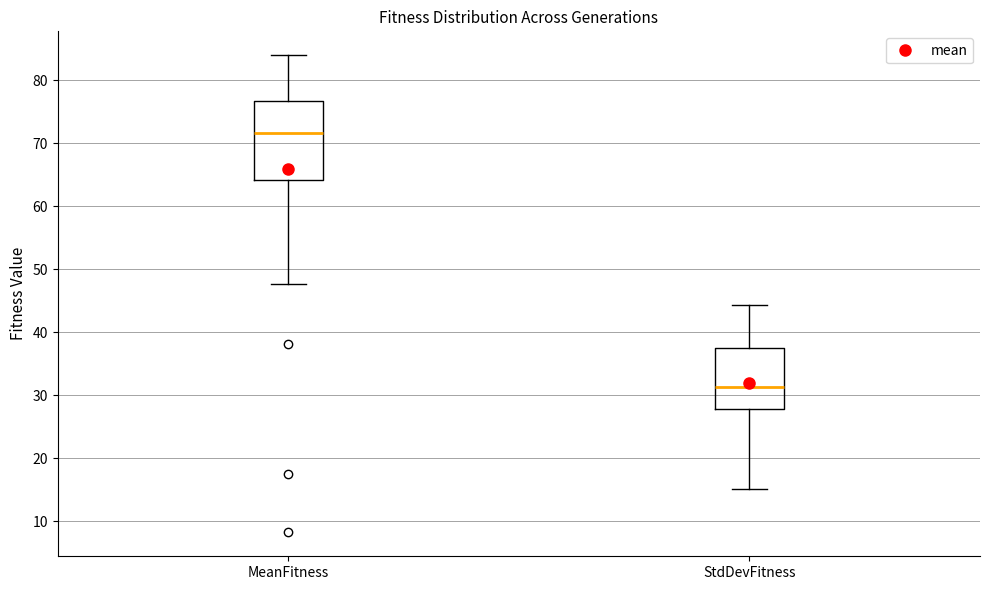

Reading left to right, read every box against the y-axis: the position of its median line, the range the box covers, and the ends of its whiskers. The values are not printed on the chart, so give them approximately, as read against the axis.

MeanFitness: median 72, box 64 to 77, whiskers 48 to 84
StdDevFitness: median 31, box 28 to 38, whiskers 15 to 44